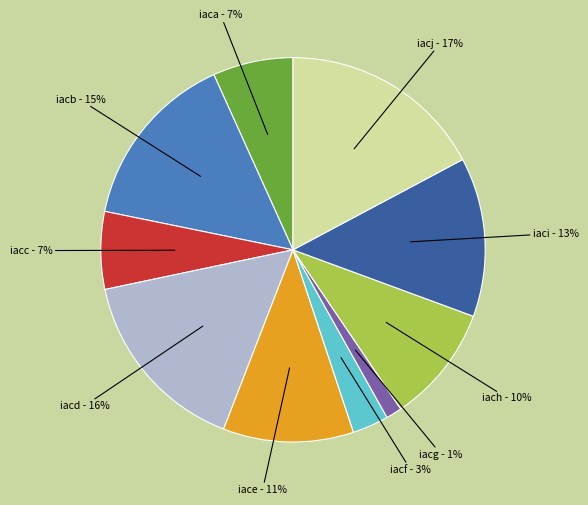

Is there a majority slice in this chart?

No